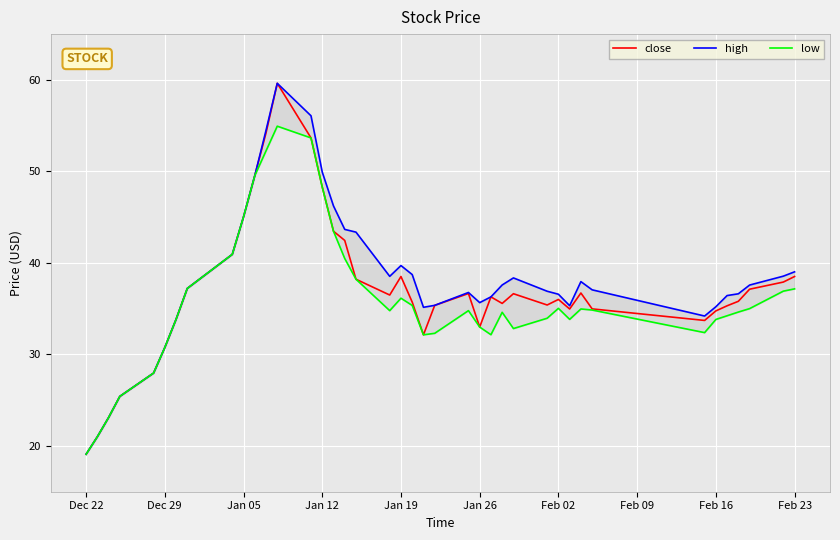

True or false: low and high cross at least once.

False